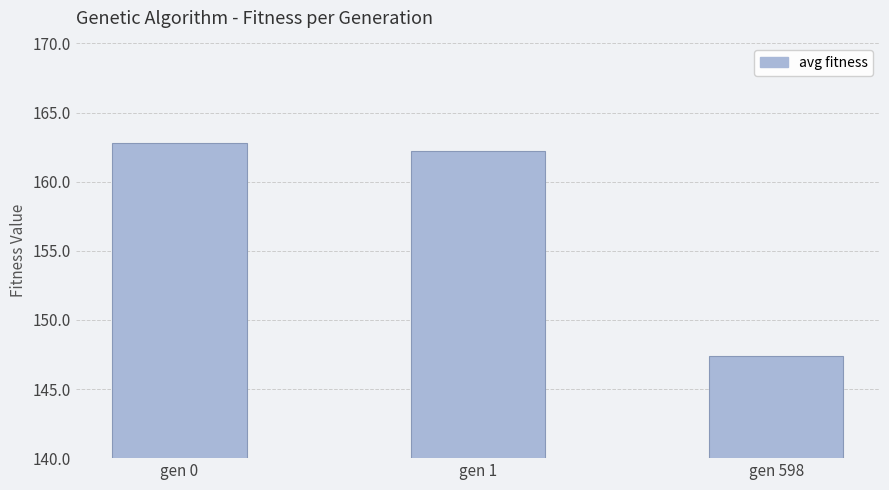

How many bars are there in total?

3